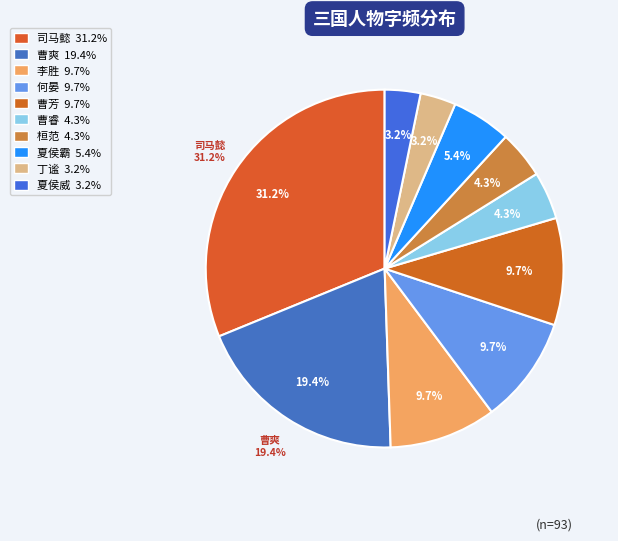

How many slices are in this pie chart?

10